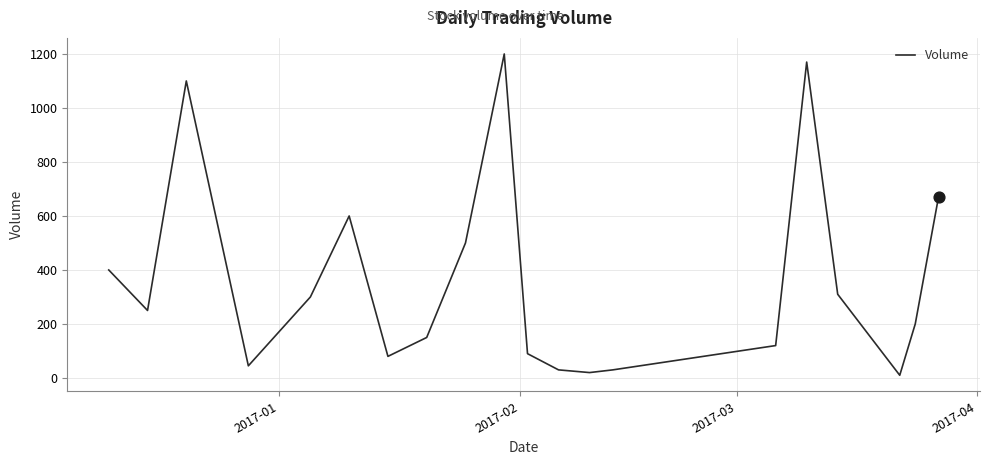

What is the maximum value shown in the chart?

1200